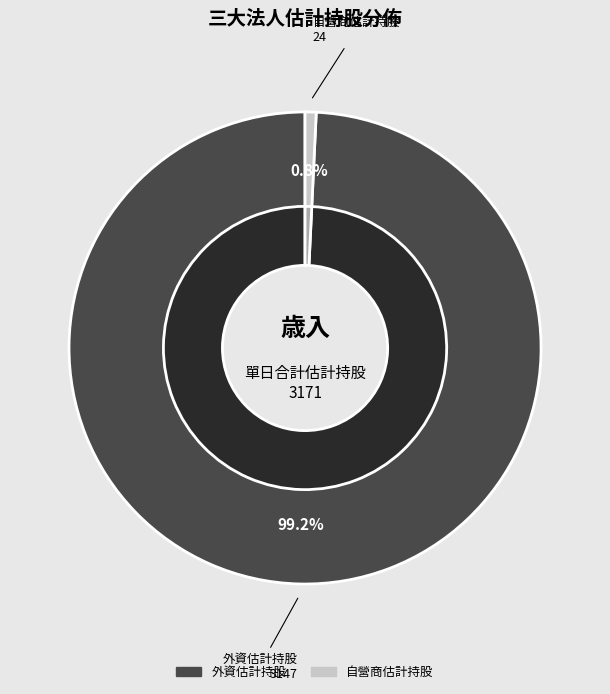

How many segments does this pie chart have?

3